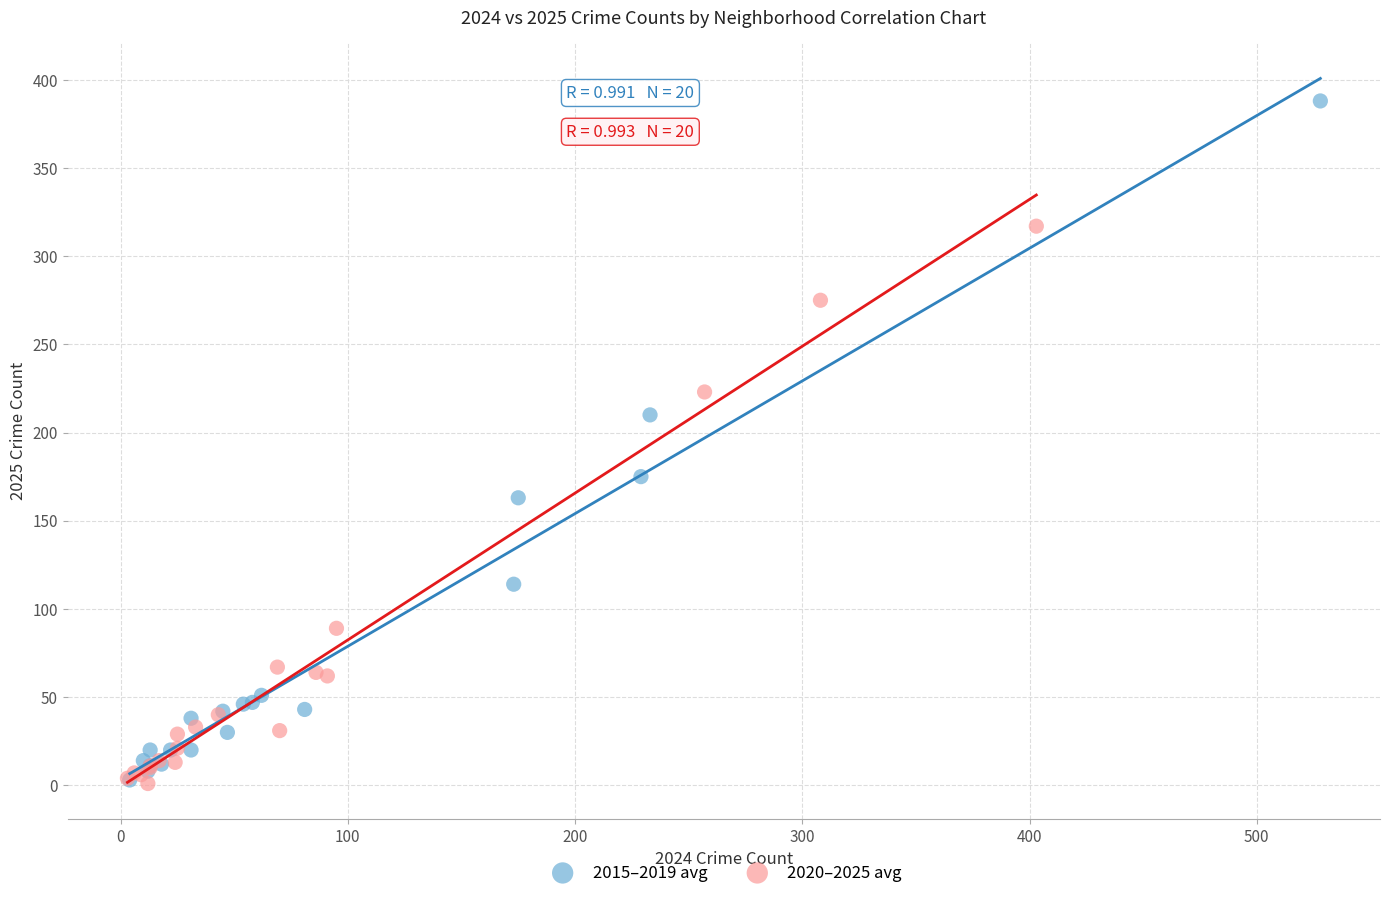

Which series has the largest Y range (max minus min)?

2015–2019 avg